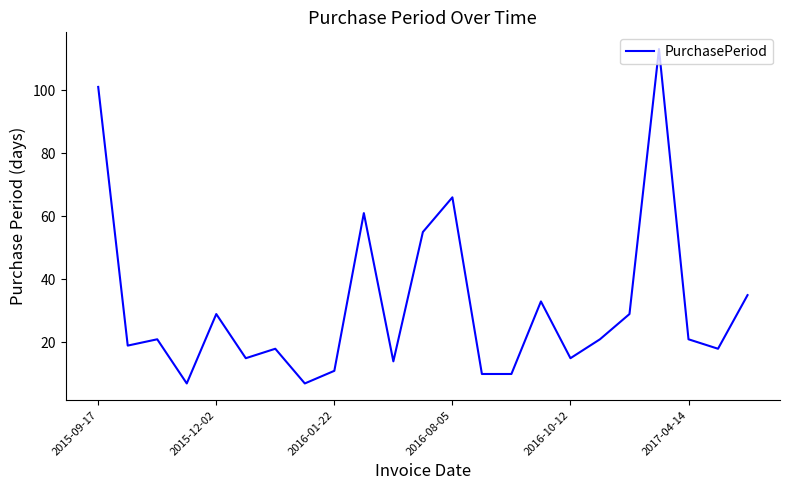

How many values are below 21?

11